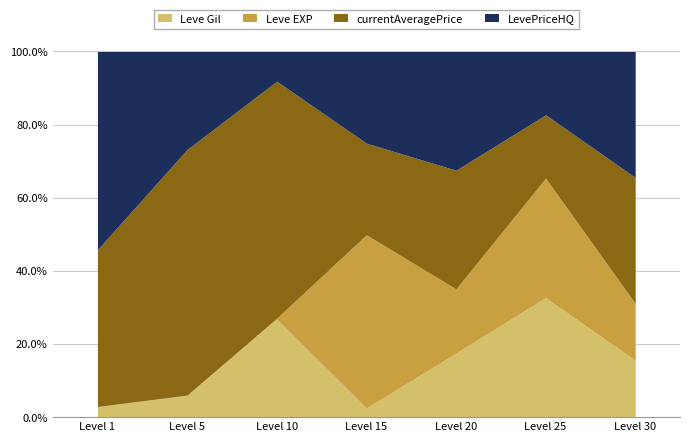

What is the sum of all currentAveragePrice values?

232273